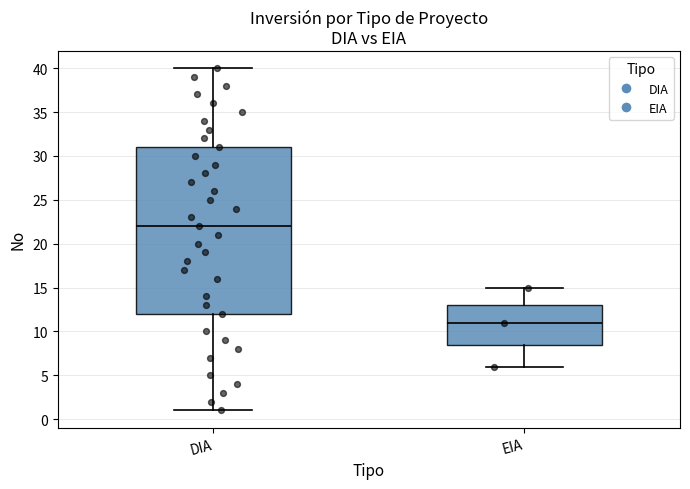

Which box's median line is the highest?

DIA